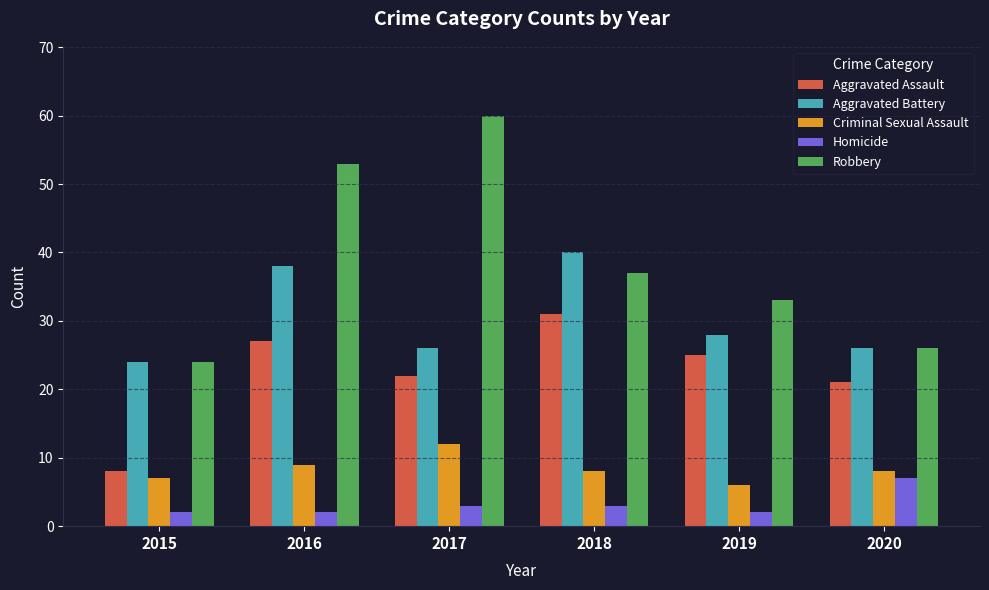

Read the Robbery value at 2019.

33